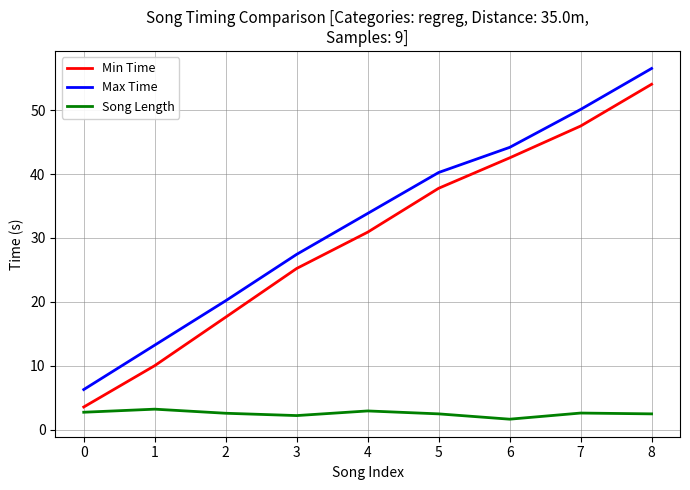

What are all the series names shown in the legend?

Min Time, Max Time, Song Length